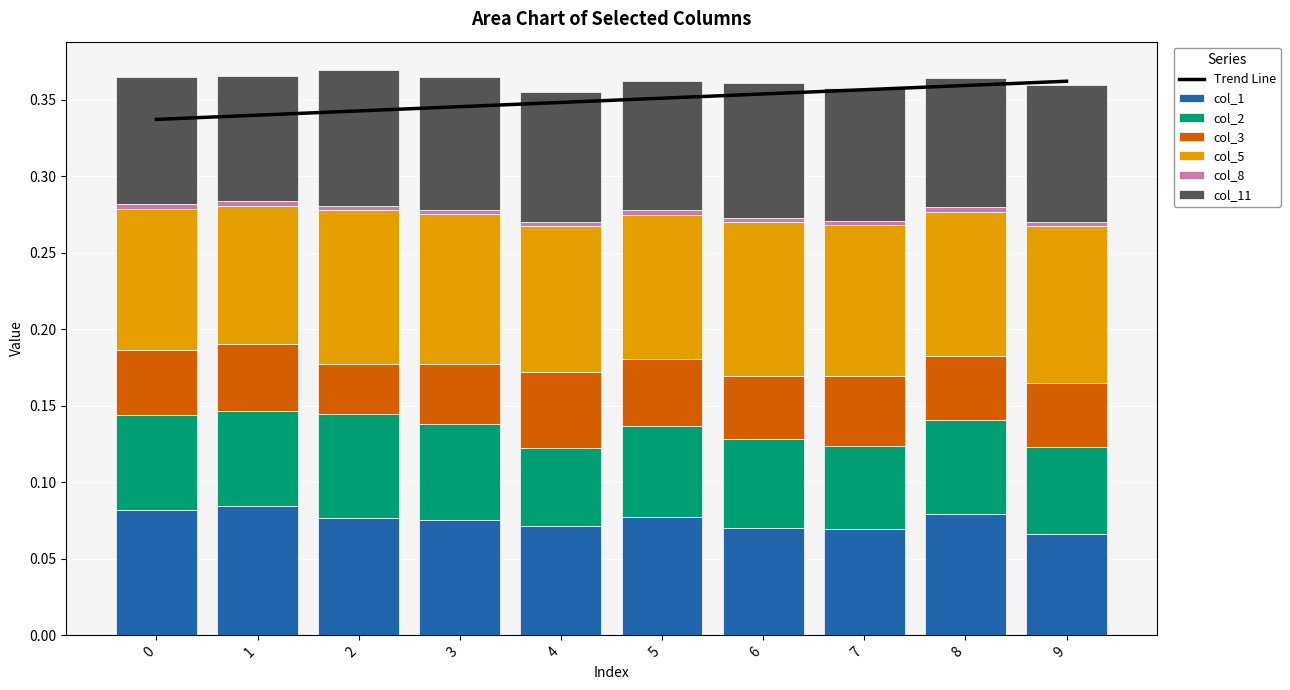

Reading right to left, extract all data points from this chart.

col_1: 0.1	0.1	0.1	0.1	0.1	0.1	0.1	0.1	0.1	0.1
col_2: 0.1	0.1	0.1	0.1	0.1	0.1	0.1	0.1	0.1	0.1
col_3: 0.0	0.0	0.0	0.0	0.0	0.1	0.0	0.0	0.0	0.0
col_5: 0.1	0.1	0.1	0.1	0.1	0.1	0.1	0.1	0.1	0.1
col_8: 0.0	0.0	0.0	0.0	0.0	0.0	0.0	0.0	0.0	0.0
col_11: 0.1	0.1	0.1	0.1	0.1	0.1	0.1	0.1	0.1	0.1